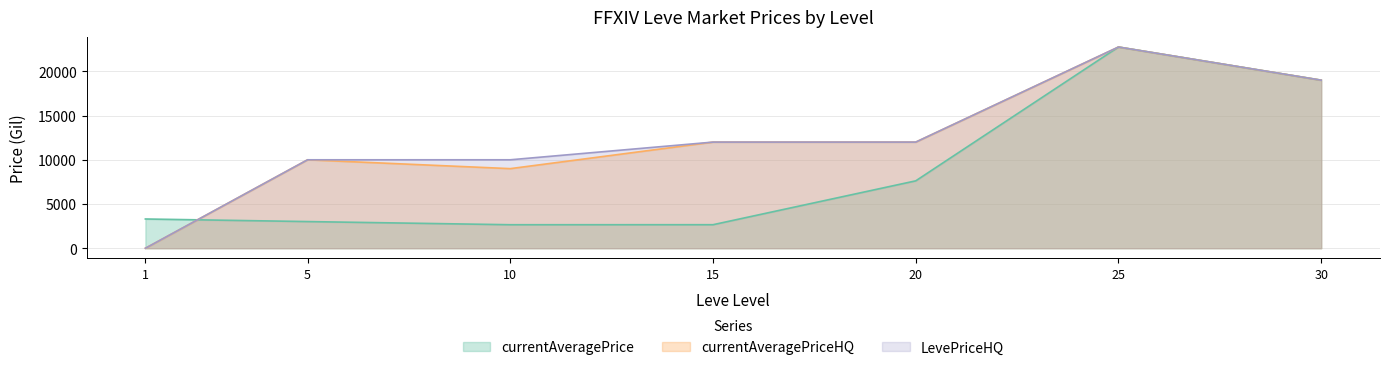

Does the chart have visible grid lines?

Yes